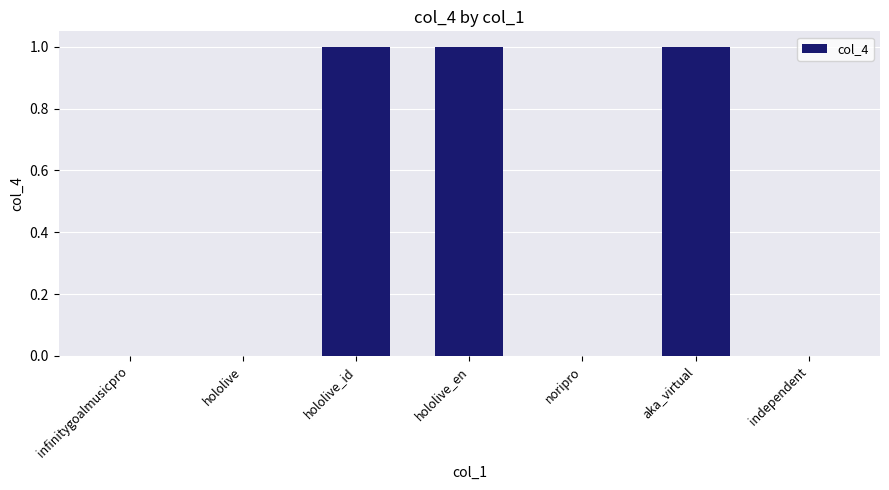

How many data points does each series have?

7